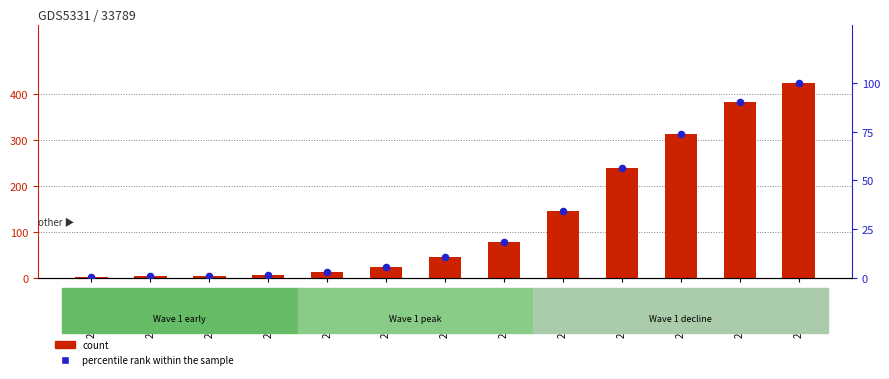

At which category is the sum across all series the highest?

2020-04-02